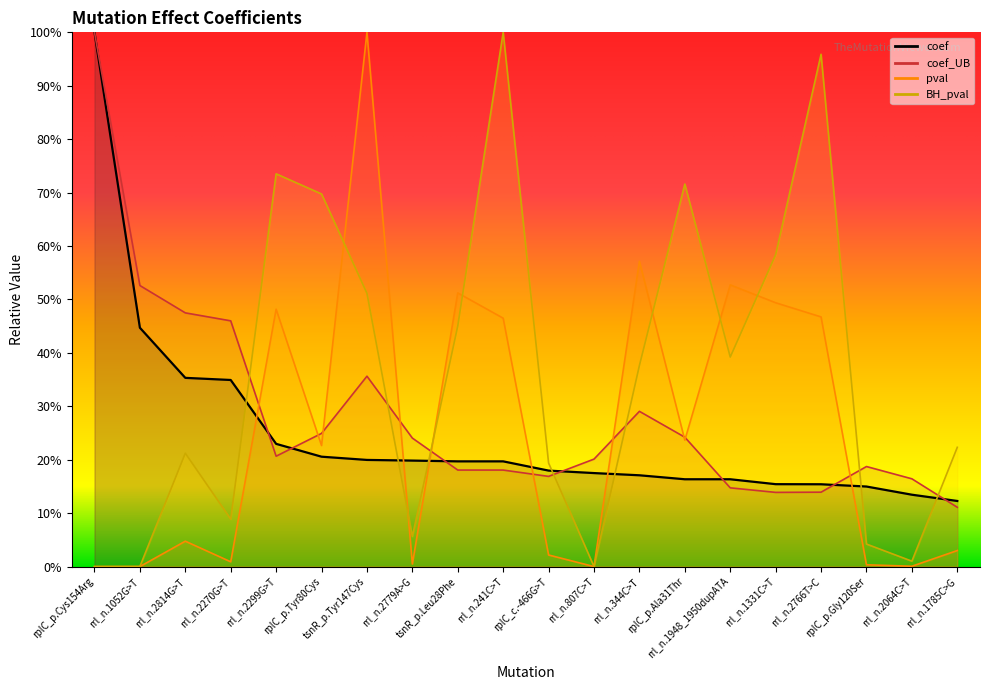

Which series has the widest spread of values?

pval